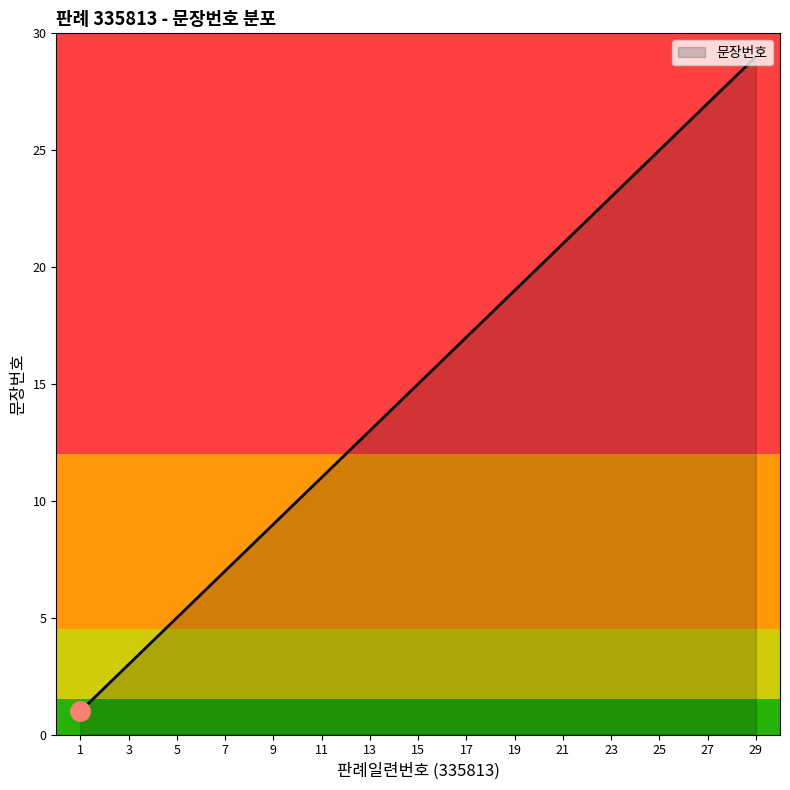

What is the difference between the maximum and minimum values?

28